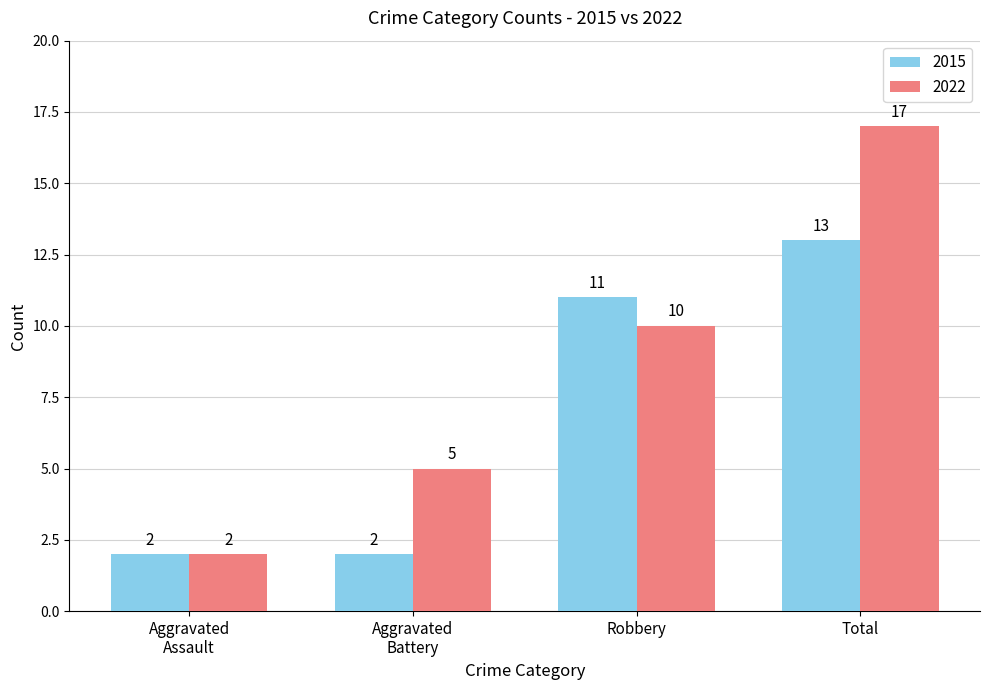

What is the highest value of the 2015 series?

13